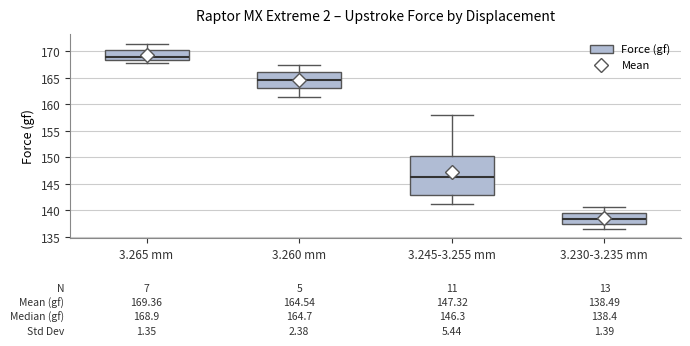

Comparing the boxes themselves (not the whiskers), which one is the tallest?

3.245-3.255 mm